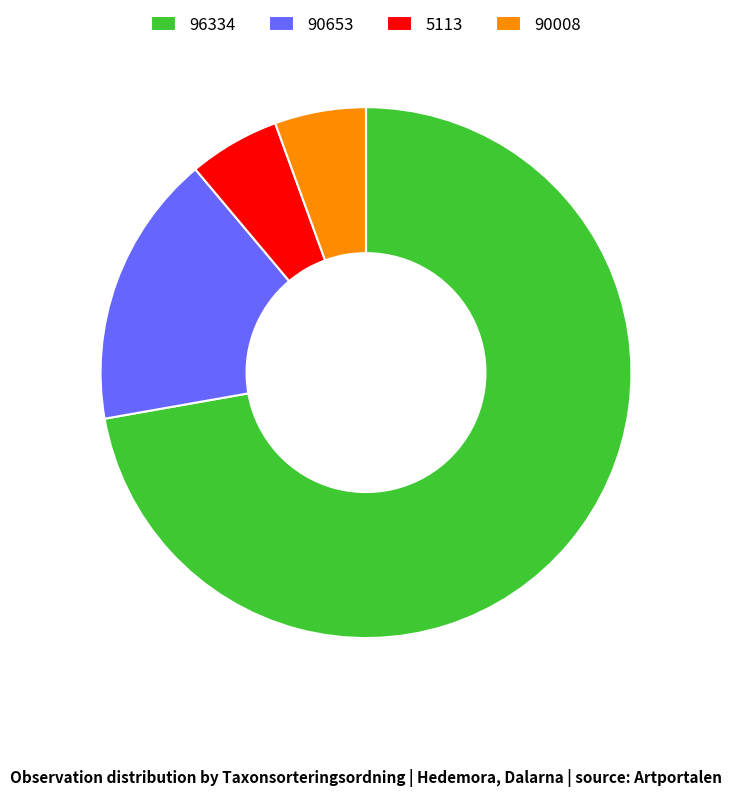

Which category has the biggest portion of the pie?

96334